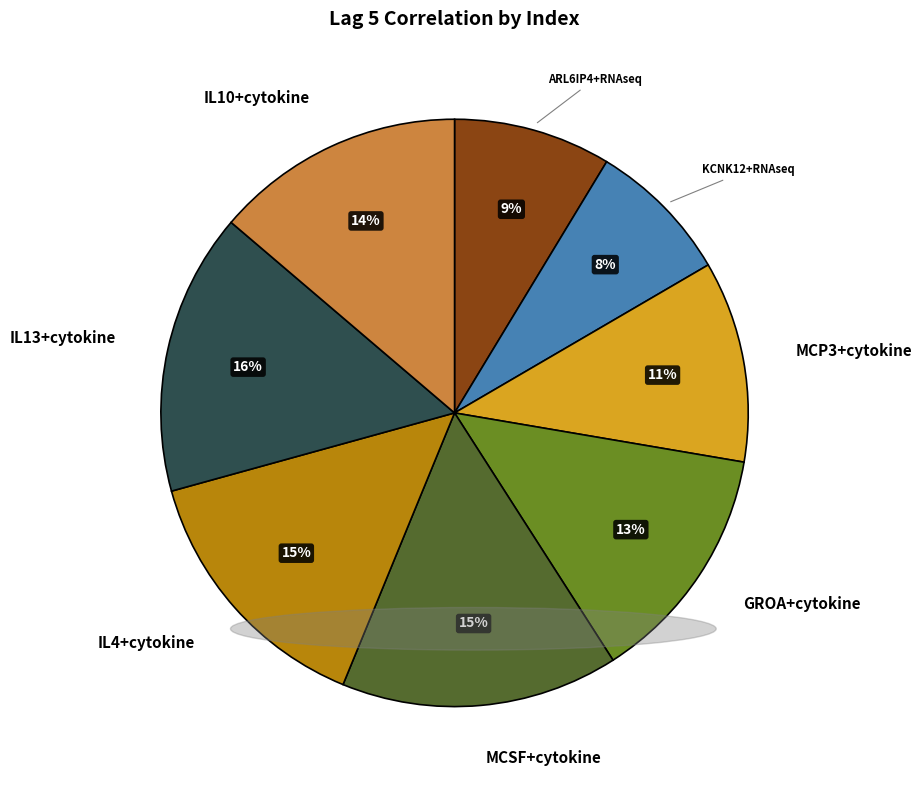

Is there any slice that represents more than half of the pie?

No